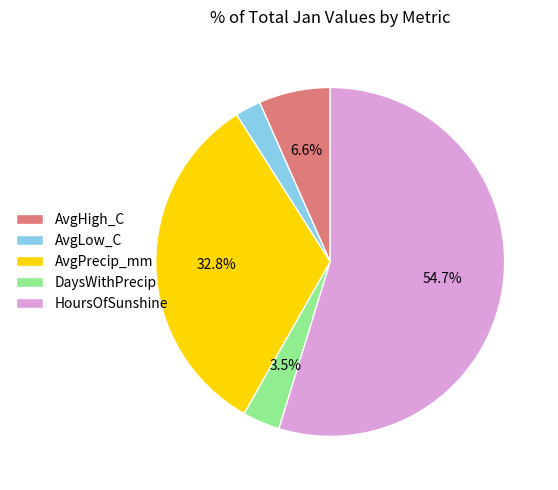

The AvgPrecip_mm slice represents 33% of the pie. True or false?

True